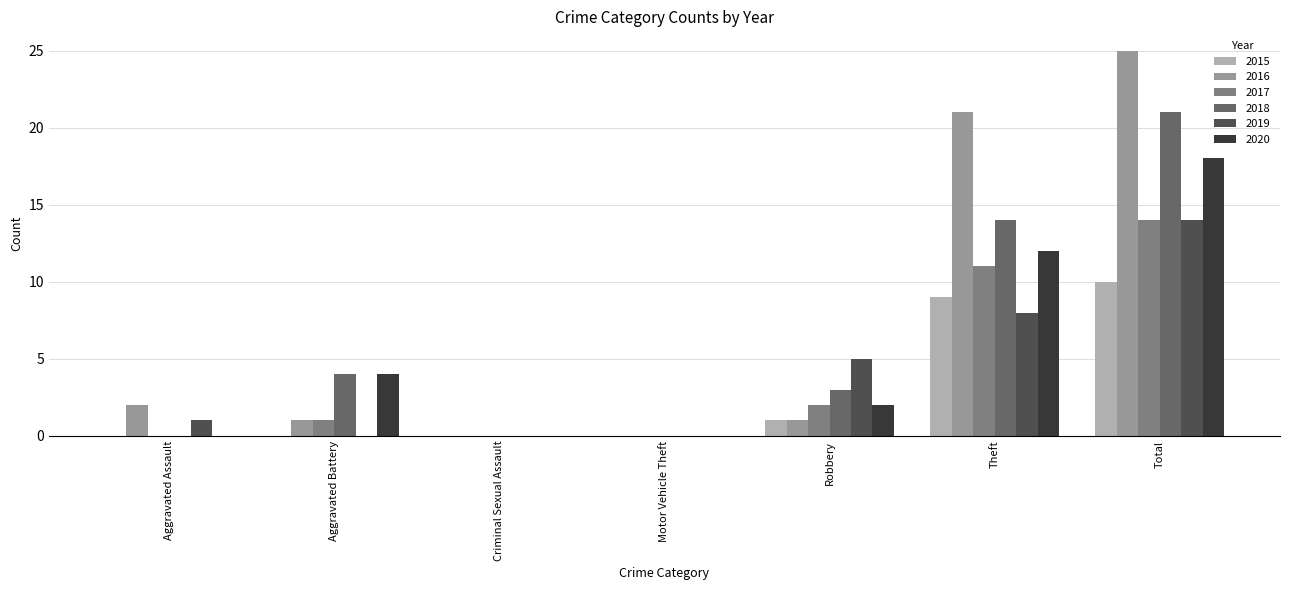

How many groups of bars are there?

7